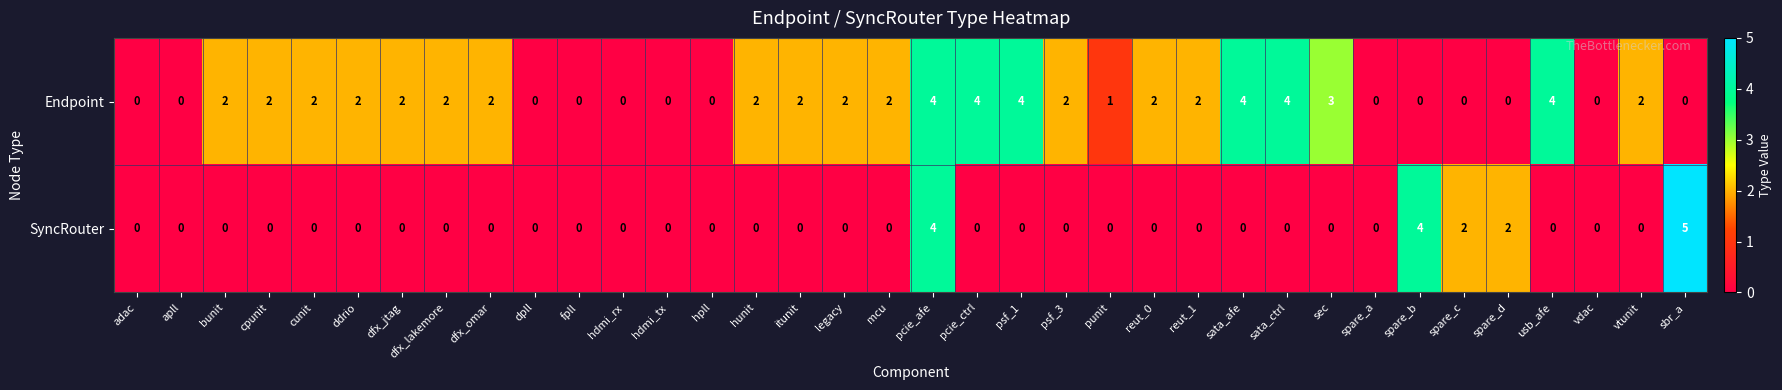

Which series changed the most between hunit and pcie_afe?

SyncRouter